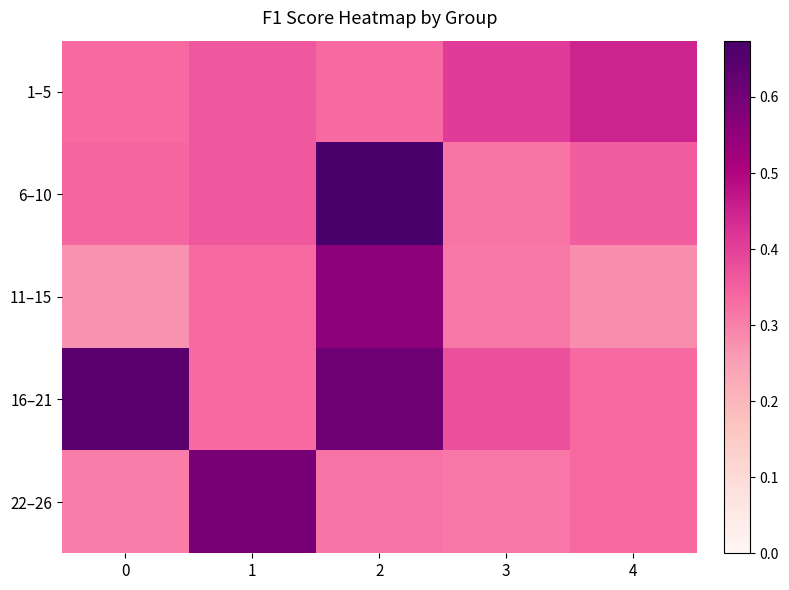

Which series has the largest range (max minus min)?

6–10